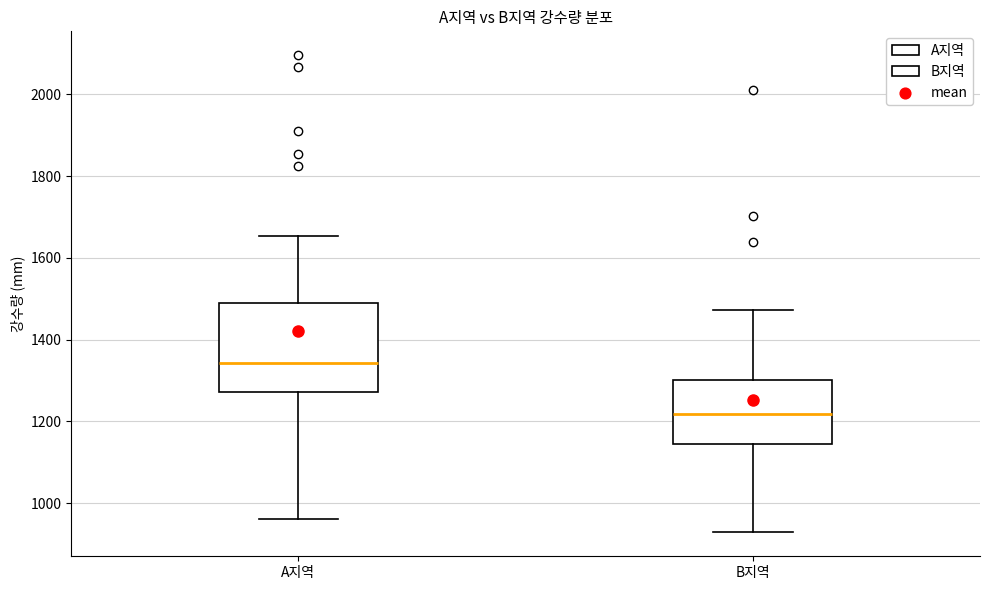

Which box is the tallest, from its lower edge to its upper edge?

A지역